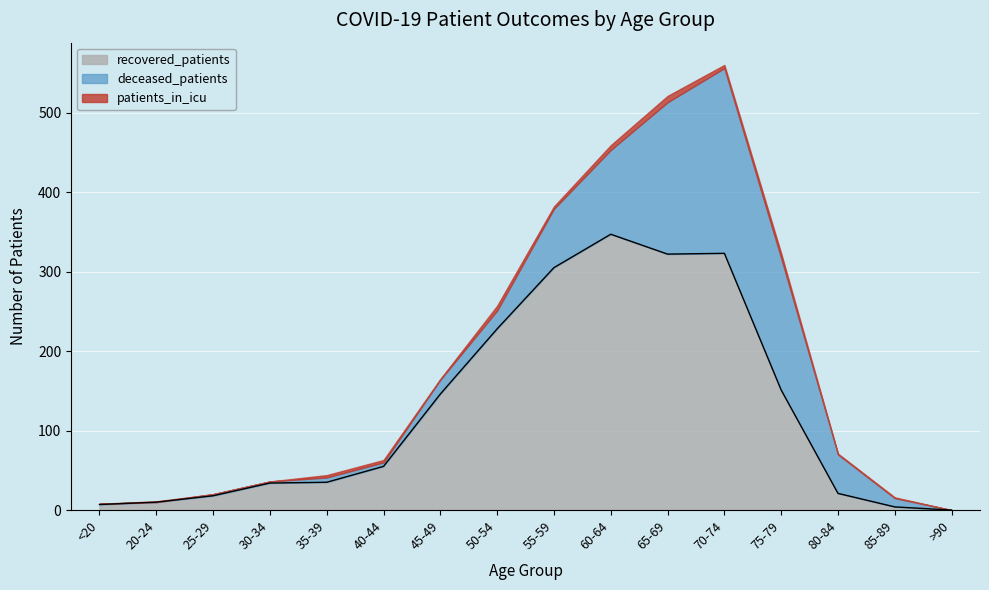

Reading left to right, transcribe all the data shown in this chart.

recovered_patients: 7	10	18	34	35	55	146	228	305	347	322	323	151	21	4	0
deceased_patients: 1	0	2	2	6	5	18	23	74	106	191	233	166	49	11	0
patients_in_icu: 0	1	0	0	3	3	1	6	3	6	8	4	6	1	1	0